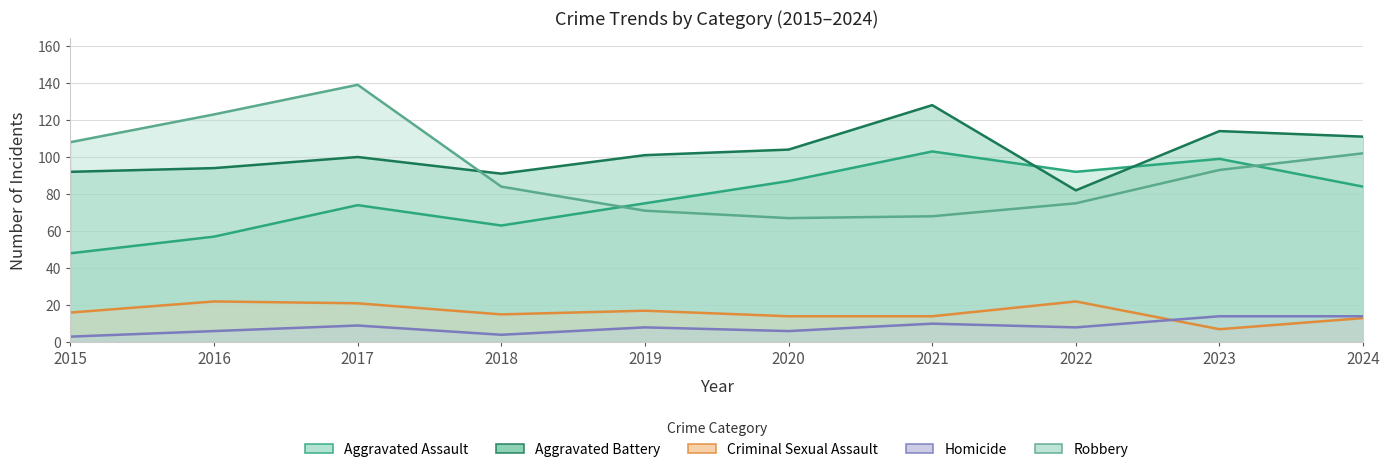

True or false: Homicide has a value of 10 at 2021.

True